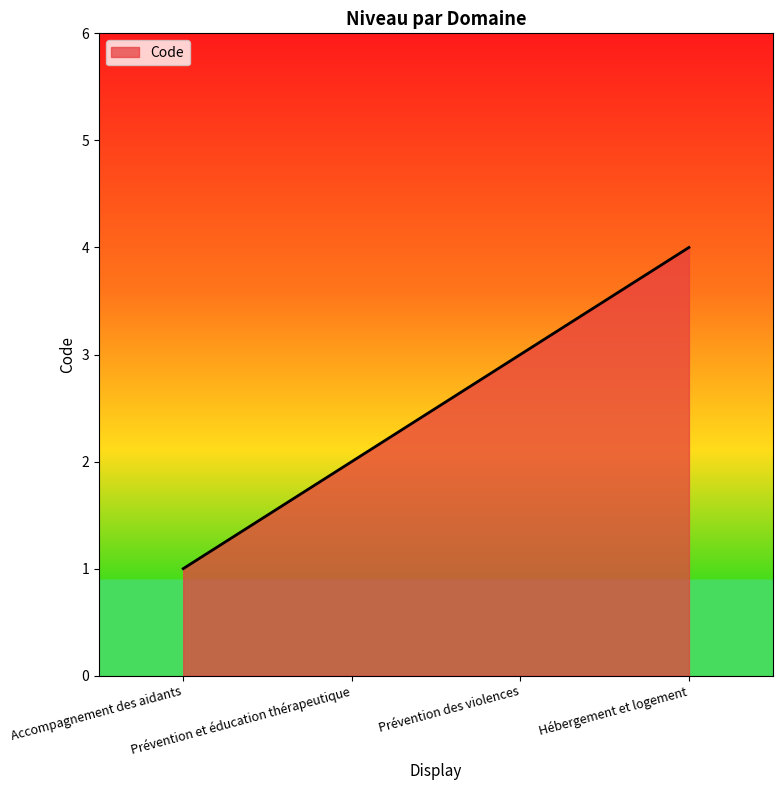

True or false: the data has more than 1 interior local peaks.

False